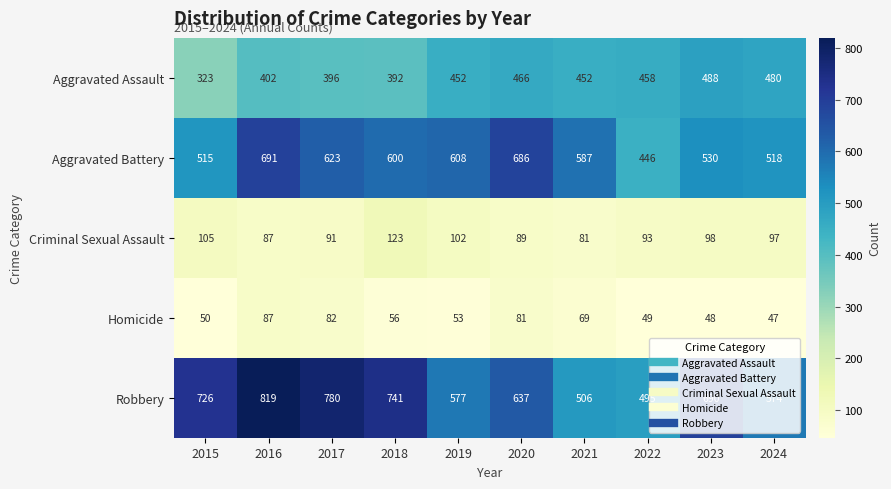

What is the greatest value displayed?

819